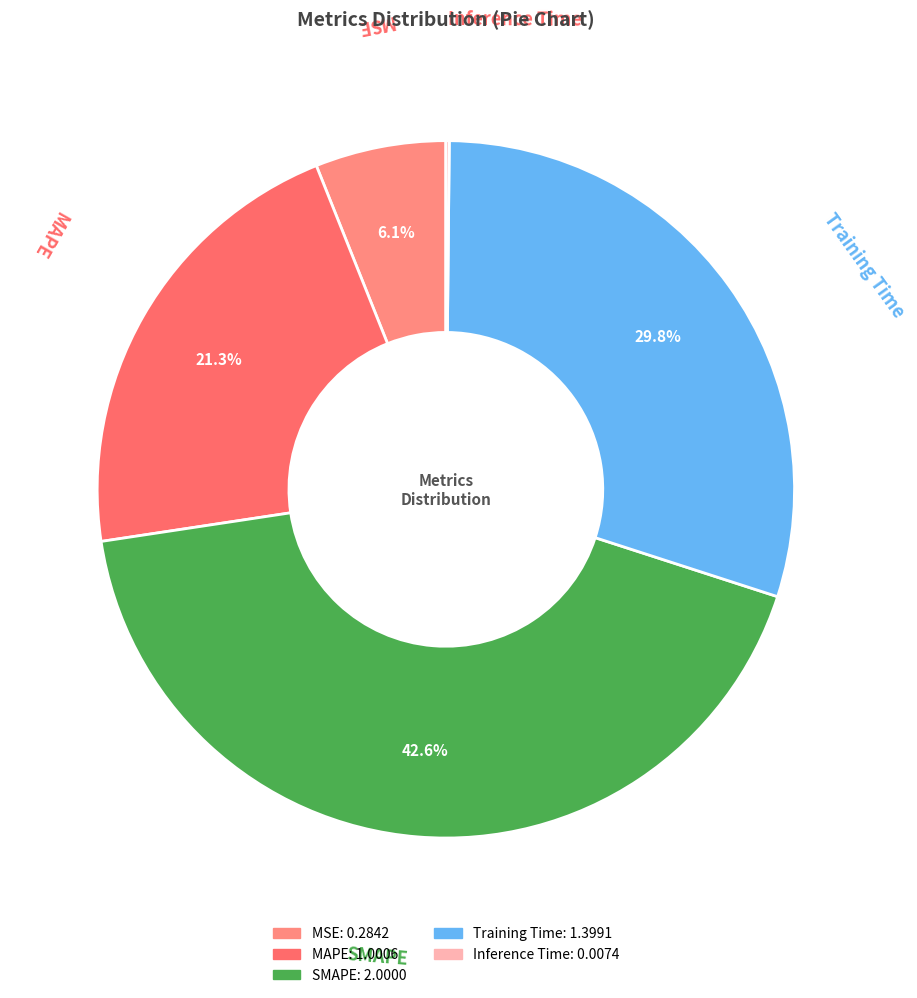

The MSE slice represents 14% of the pie. True or false?

False